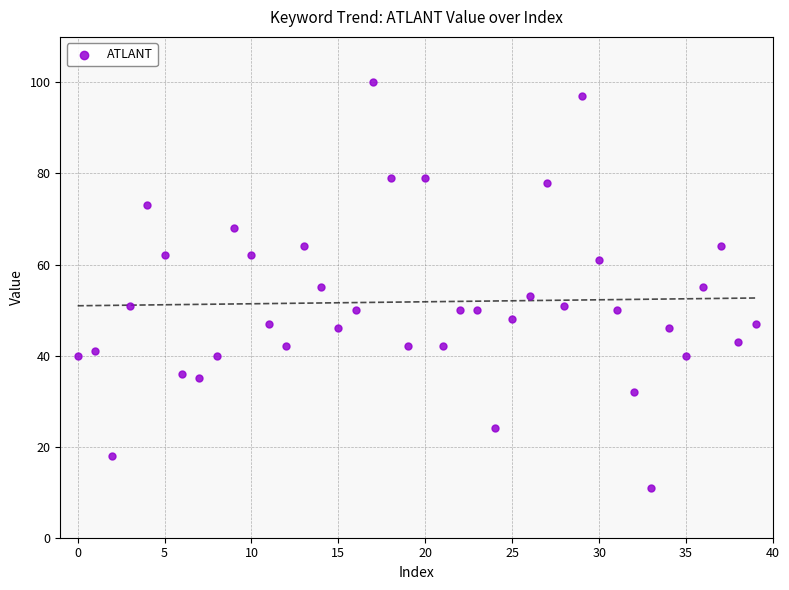

What is the range of Y values (max minus min)?

89